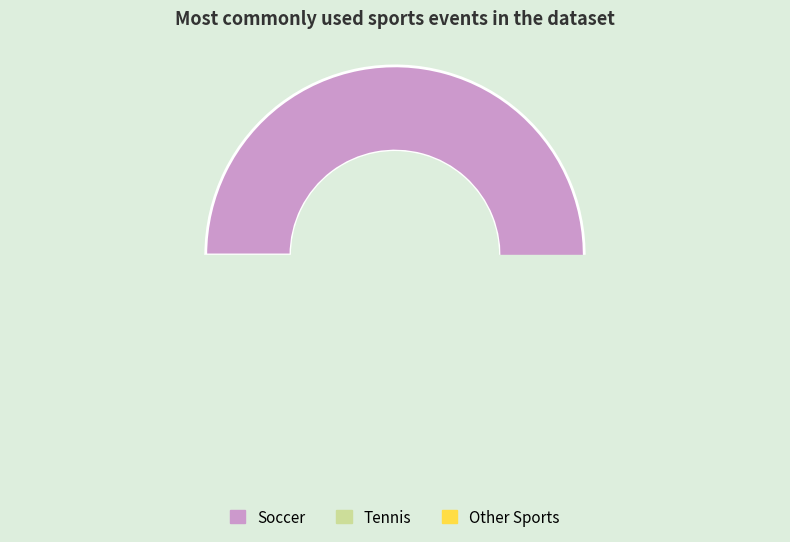

Count the number of slices in the pie.

8